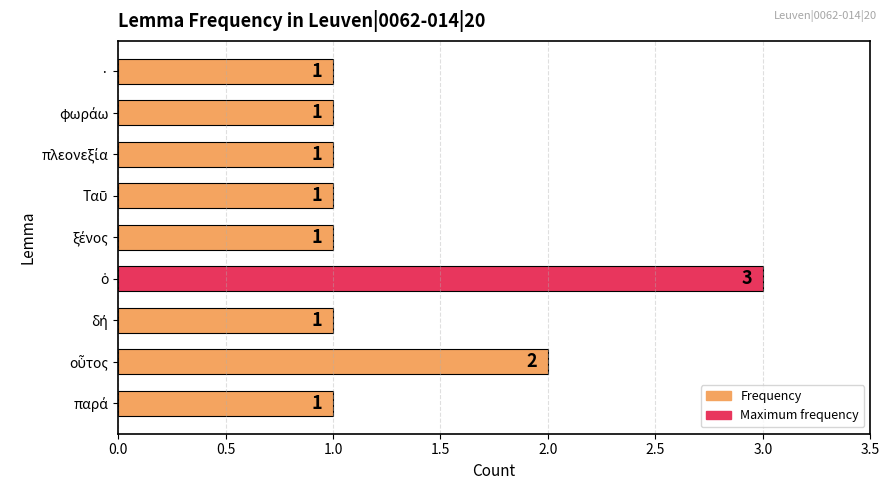

The chart shows a value of 1 at ·. True or false?

True